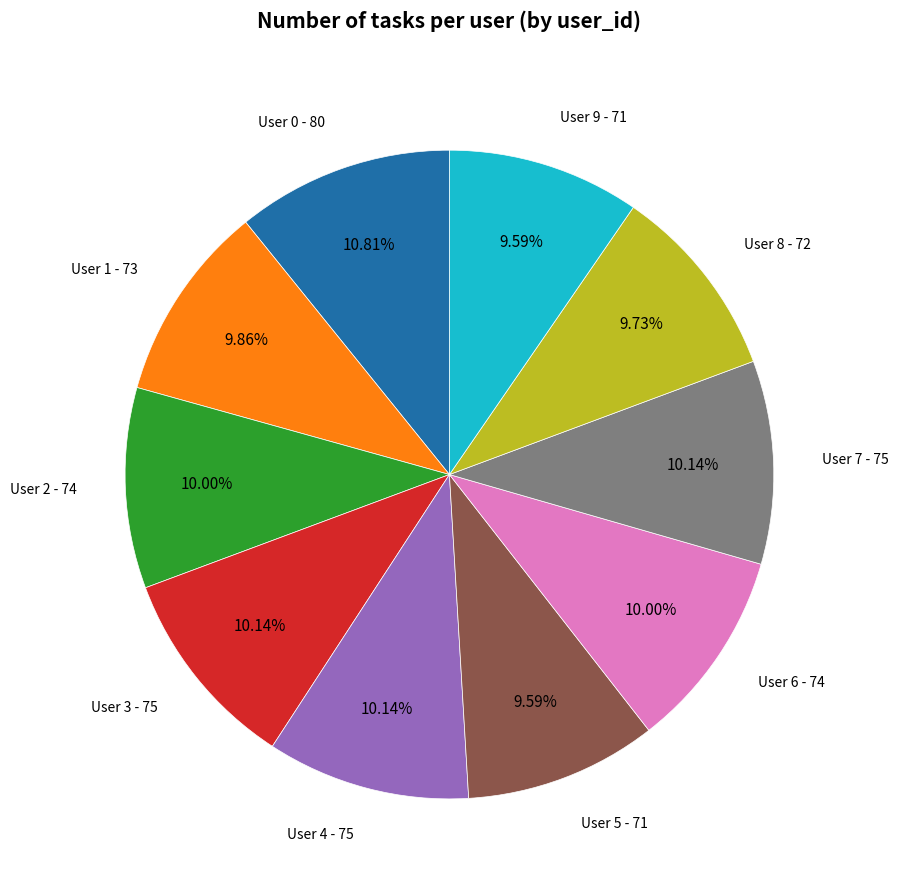

Is there any slice that represents more than half of the pie?

No